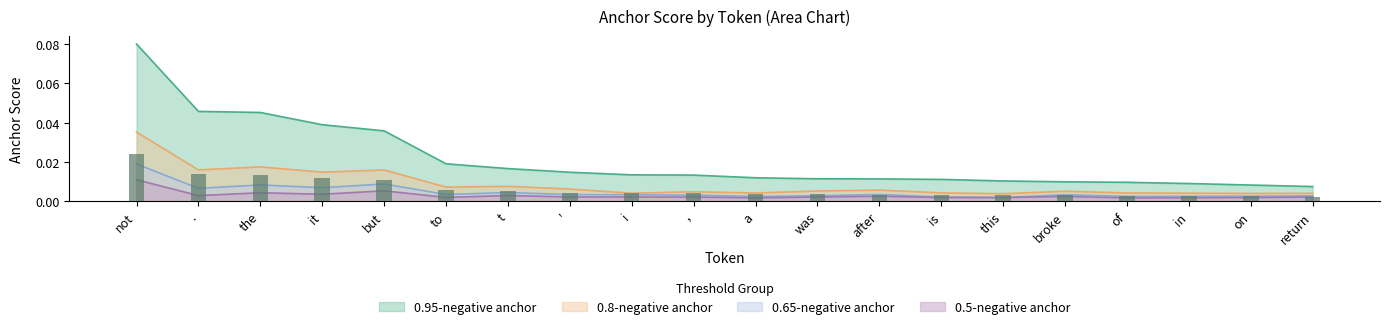

What is the greatest value displayed?

0.1